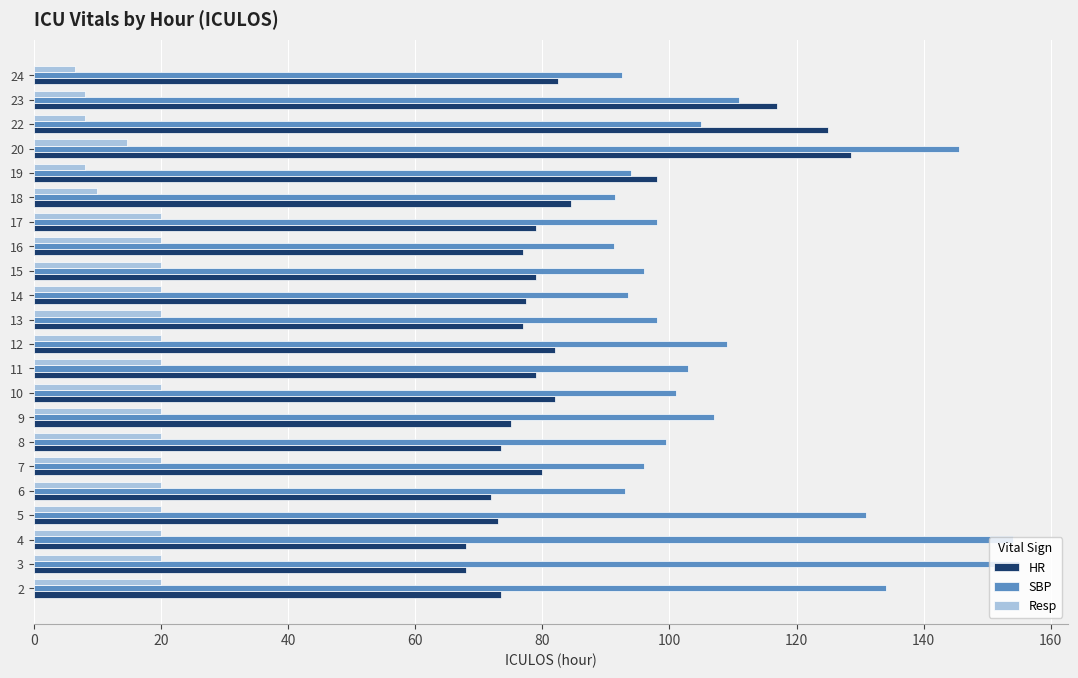

Is it true that SBP equals 145.5 at 20?

True